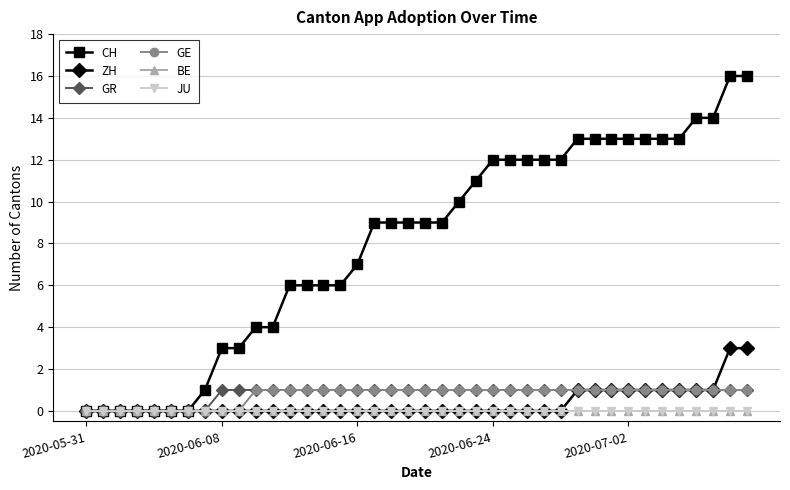

At which category is the sum across all series the highest?

38